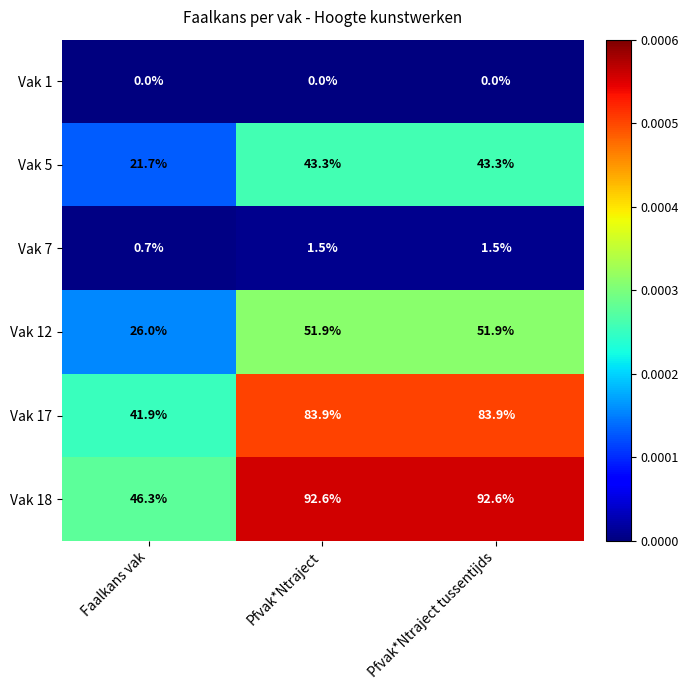

What is the maximum value shown in the chart?

92.6